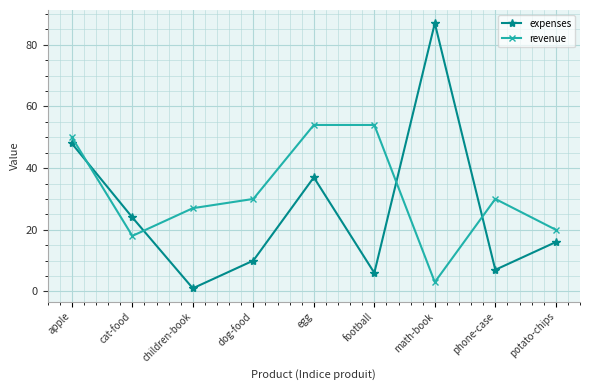

What is the approximate value of expenses at children-book?

1